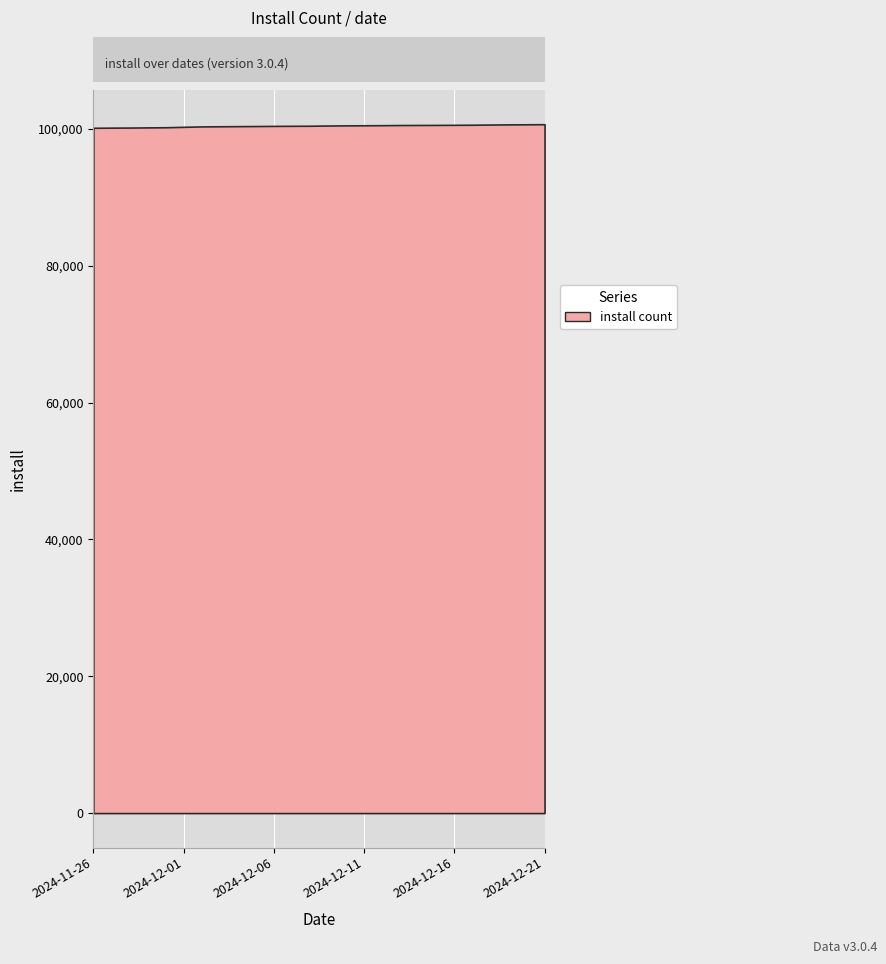

Is it true that the value at 2024-12-10 is 62761?

False